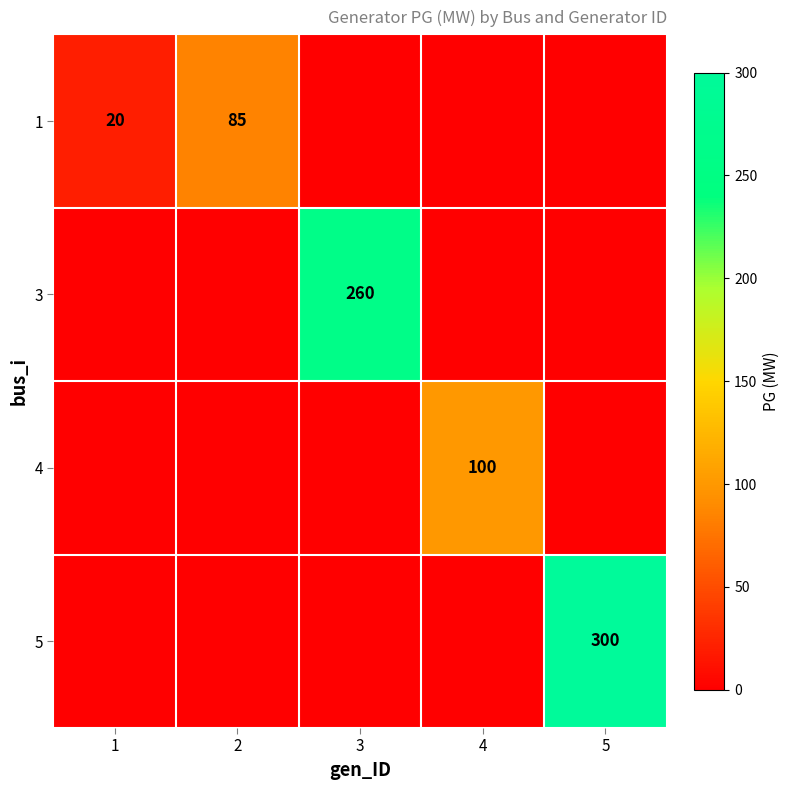

Is it true that 4 equals 144 at 4?

False